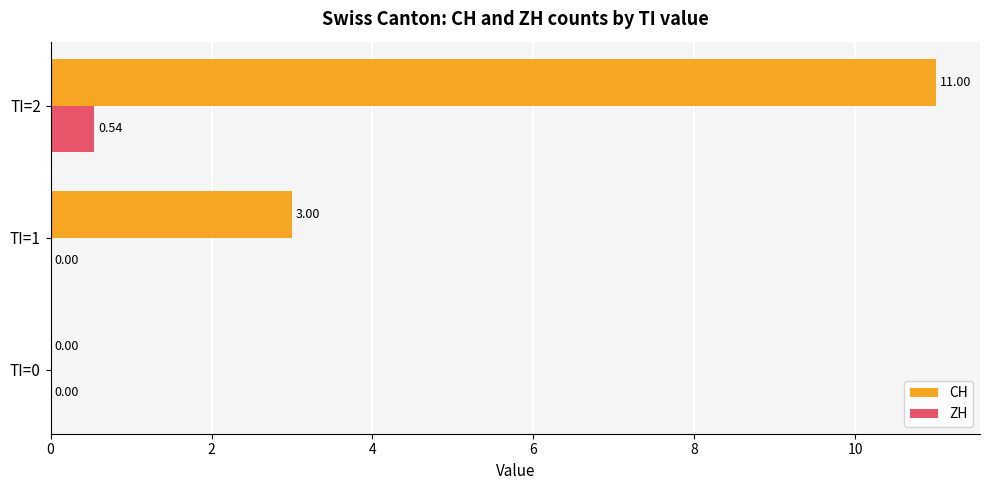

What is the sum of all CH values?

14.0